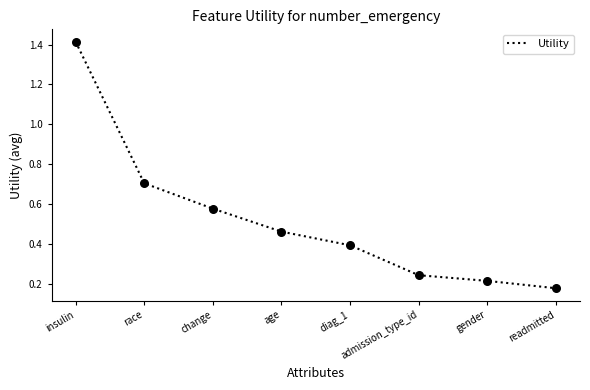

Between readmitted and age, which is larger?

age